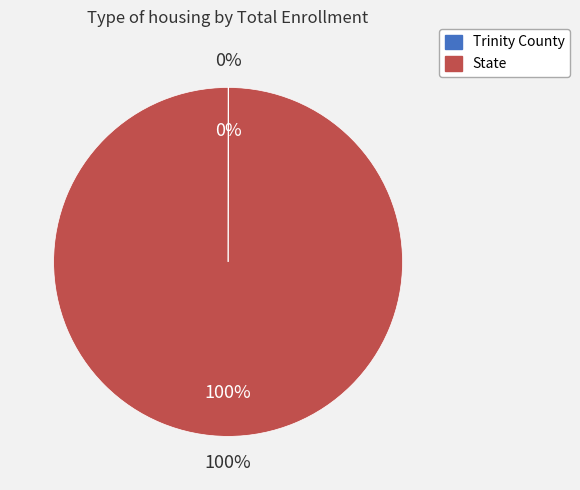

Does State account for over 50% of the chart?

Yes